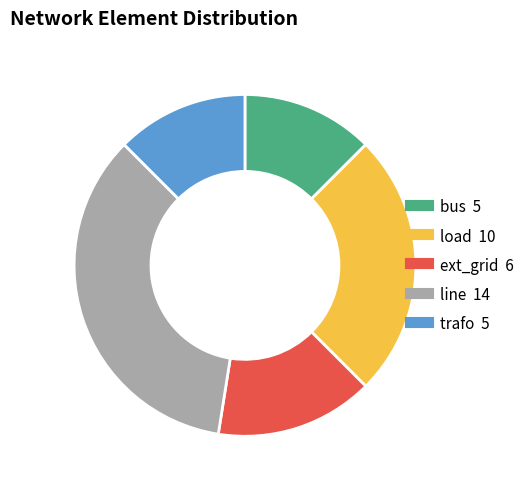

Is trafo the majority of the pie?

No